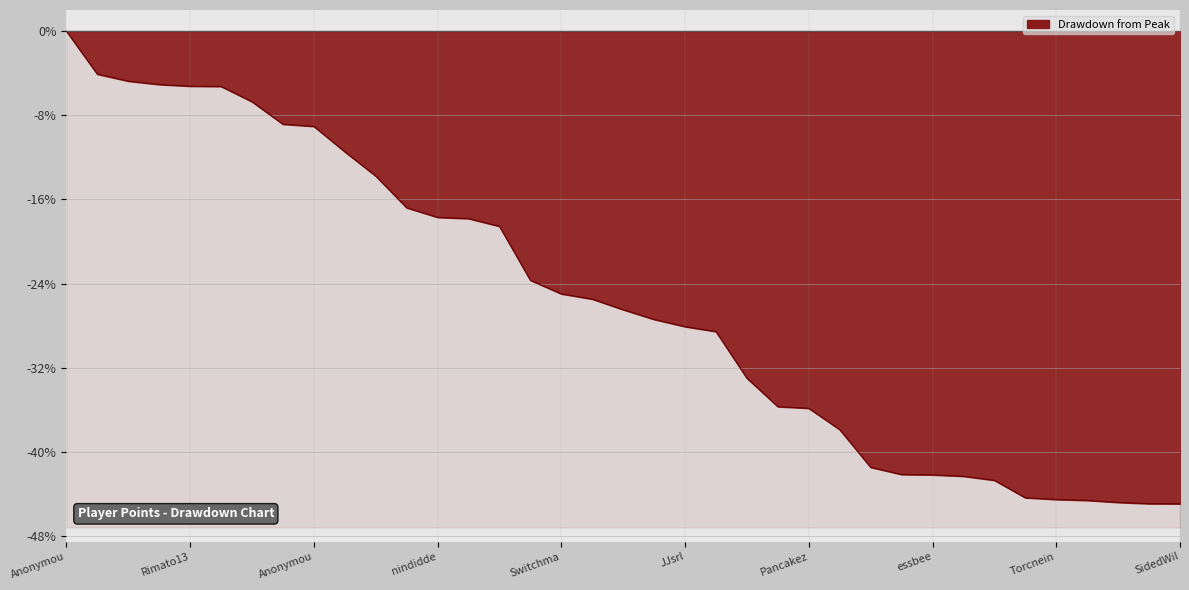

How many data points does each series have?

37